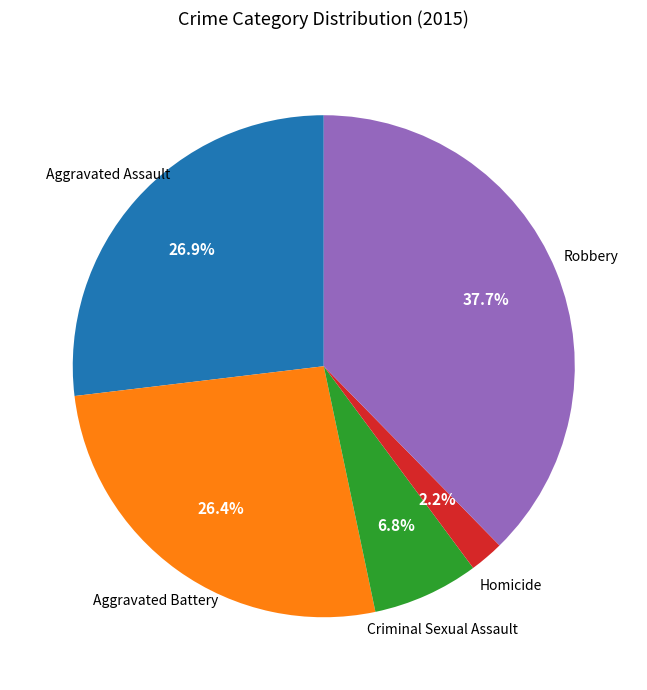

Does any single category account for the majority?

No